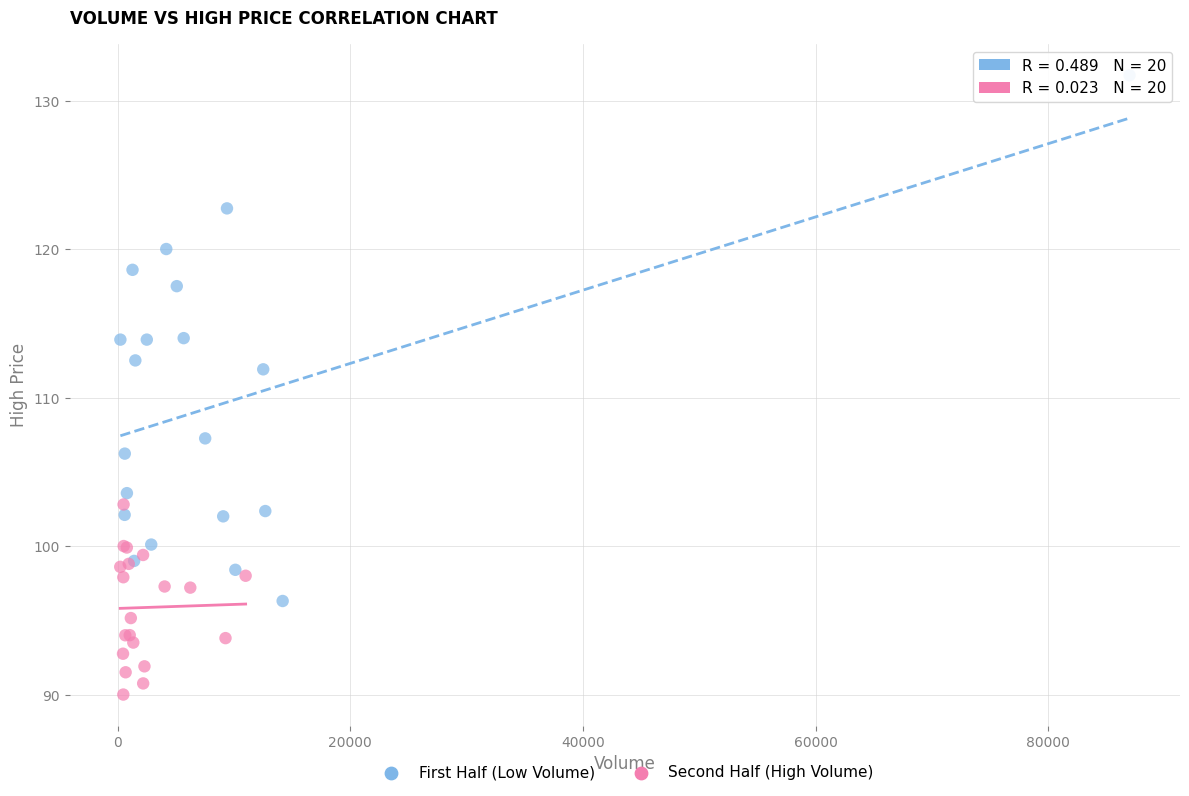

Which series has the widest spread of Y values?

First Half (Low Volume)